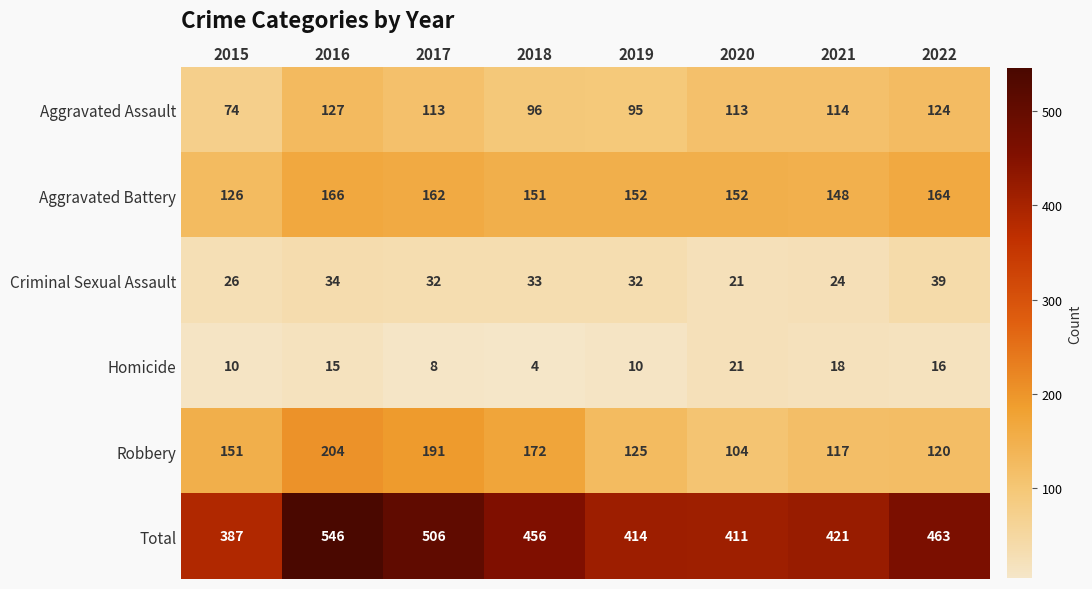

Rank the series at 2015 from lowest to highest value.

Homicide, Criminal Sexual Assault, Aggravated Assault, Aggravated Battery, Robbery, Total